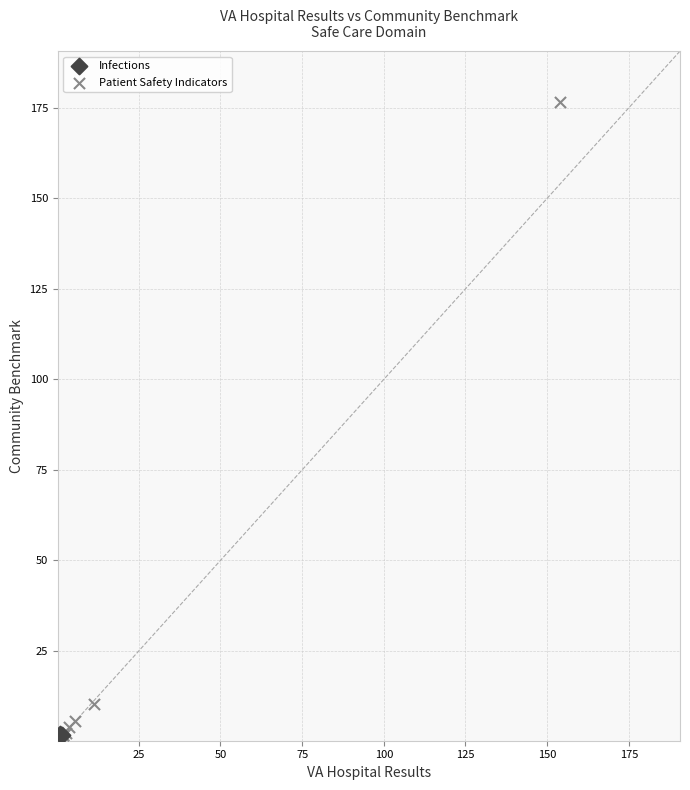

What are all the series names shown in the legend?

Infections, Patient Safety Indicators